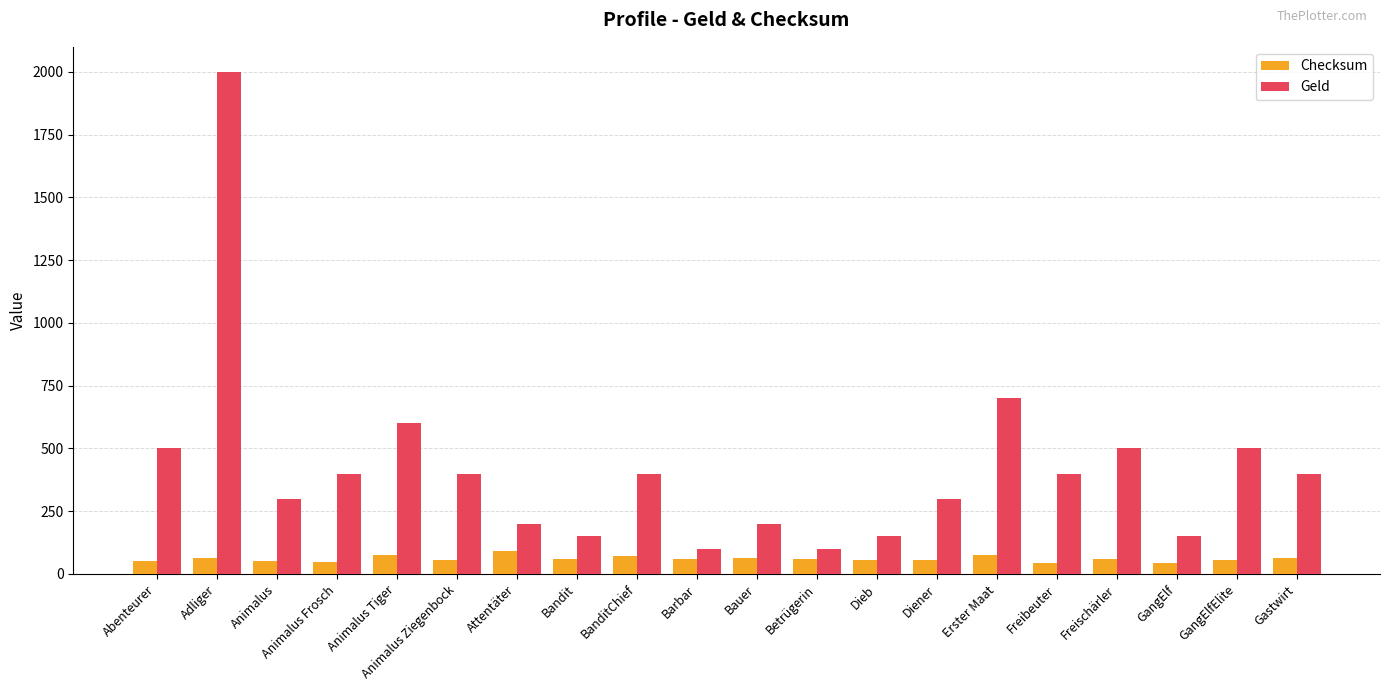

List the series in order of their peak value, highest first.

Geld, Checksum